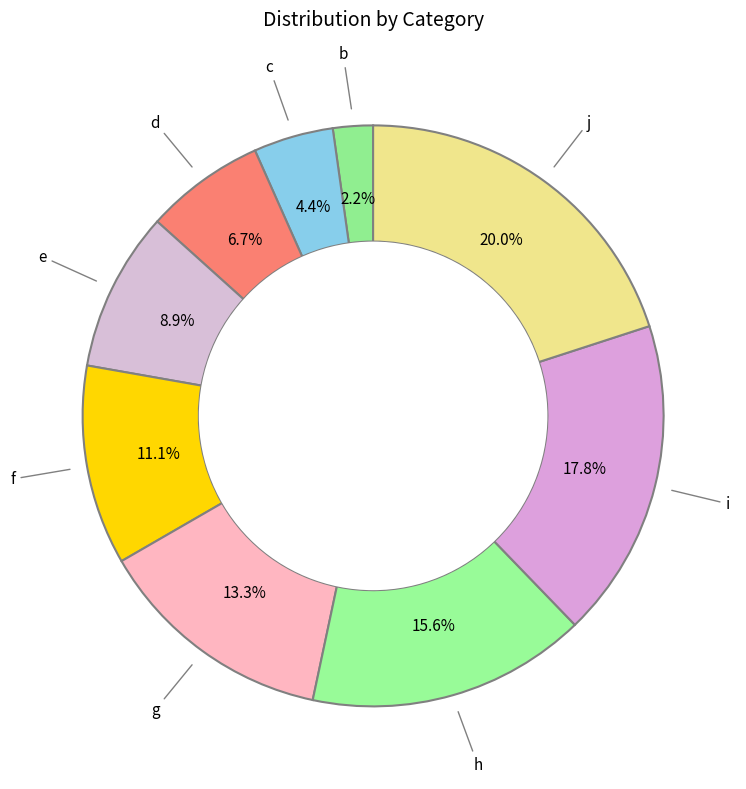

Between i and c, which is larger?

i